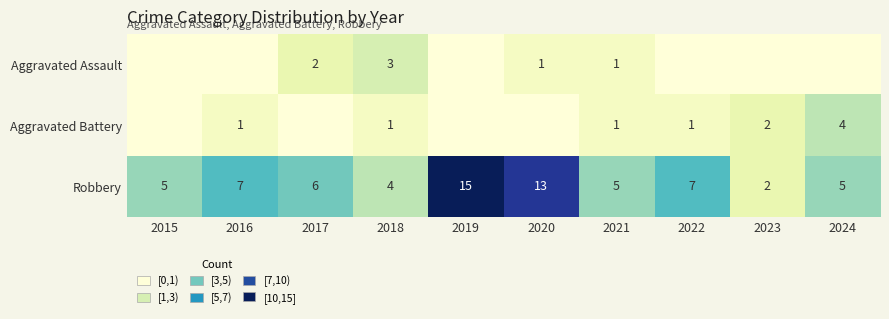

What is the difference between the maximum and minimum values in the Robbery series?

13